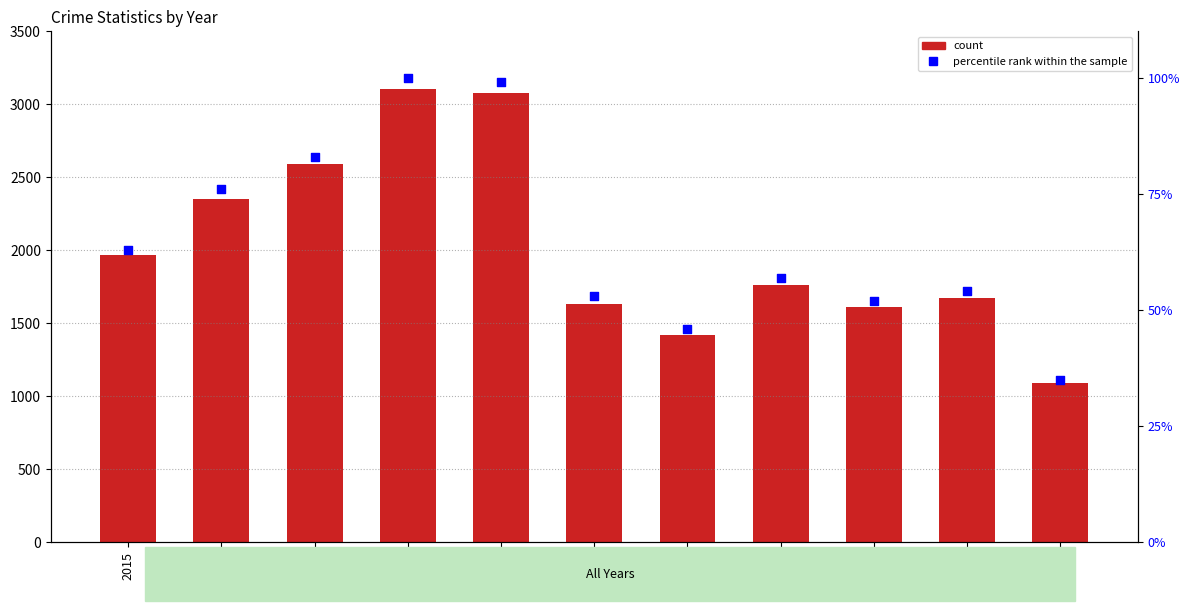

Which series has the largest total across all categories?

count